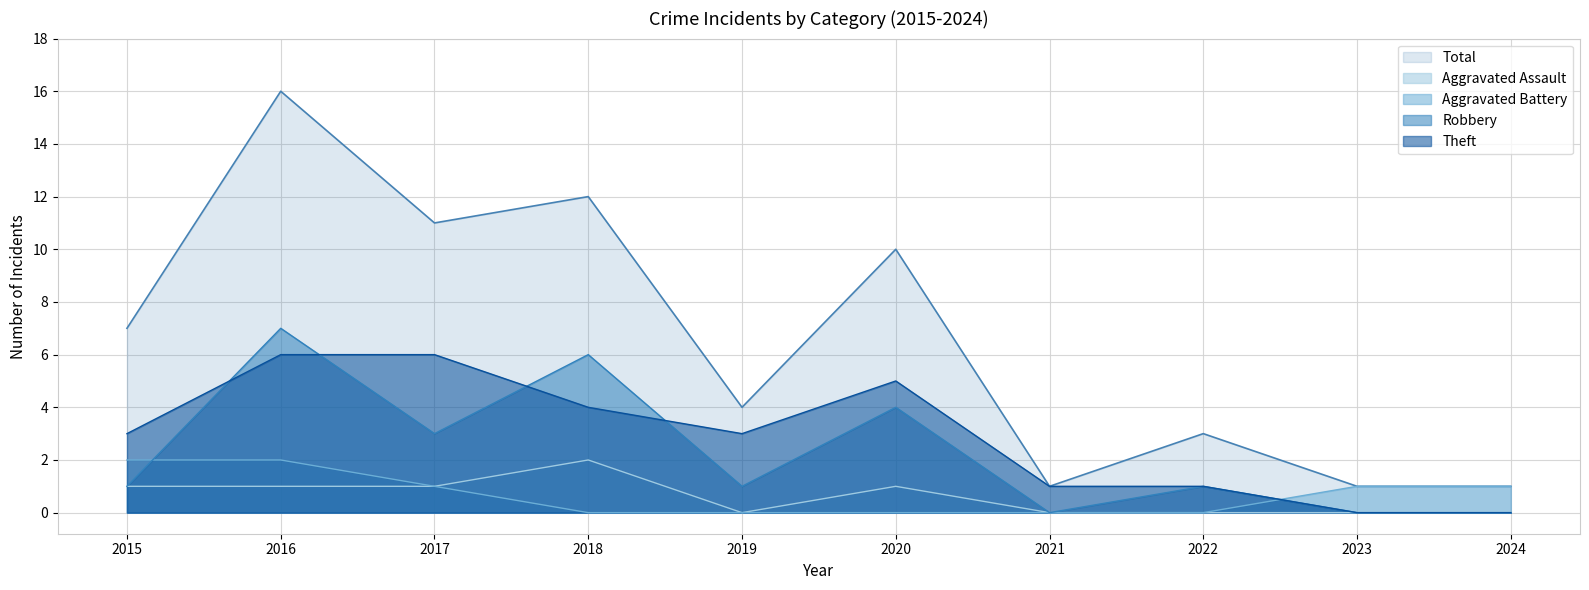

What is the value of the Theft point at the 7th from the left?

1